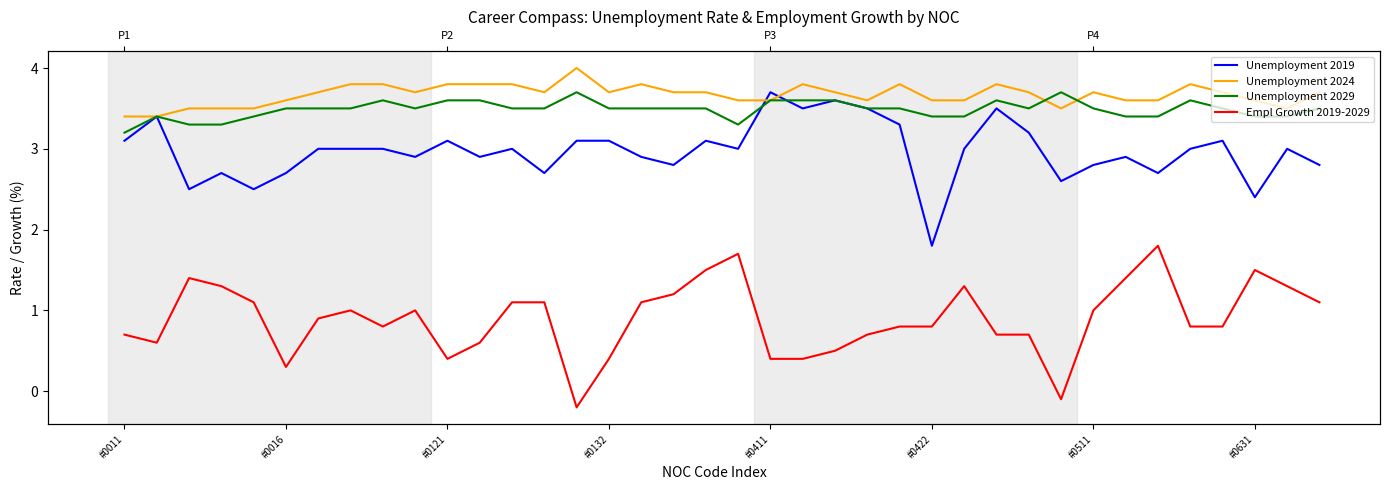

How many data points does each series have?

38